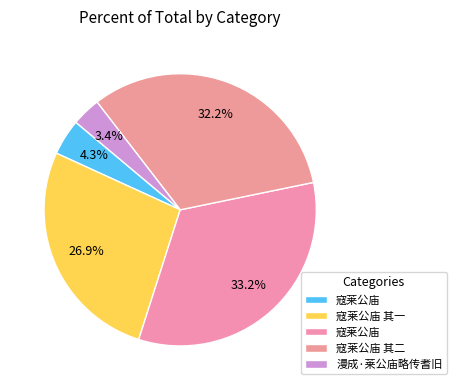

Count the number of slices in the pie.

5